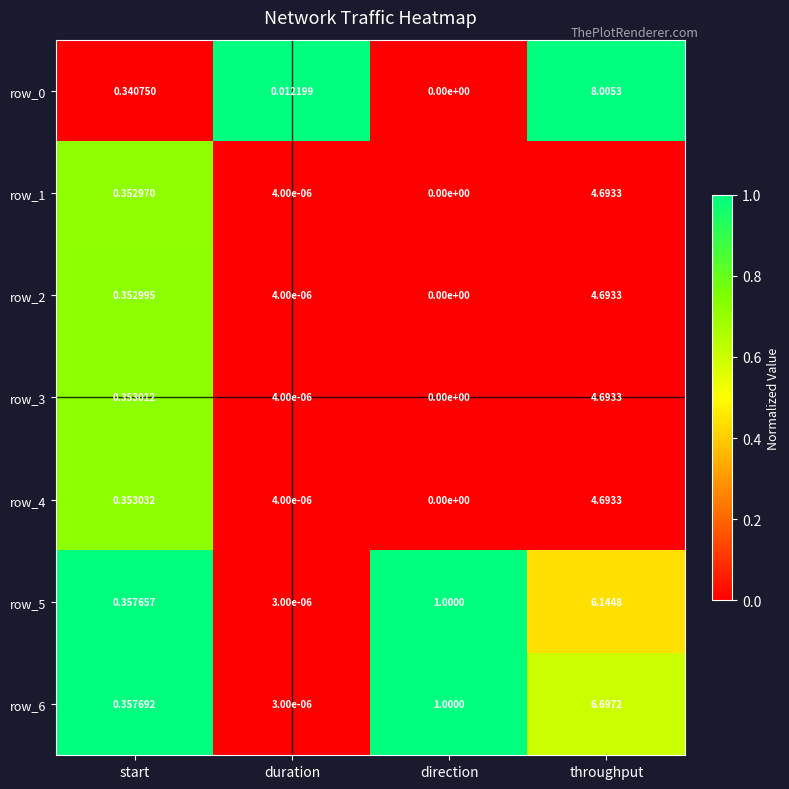

What is the sum of all row_0 values?

8.4